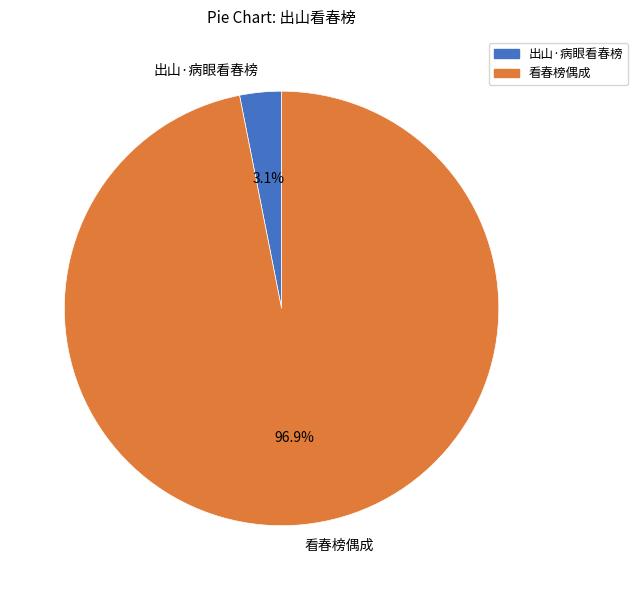

To the nearest percent, what is the average slice percentage?

50%